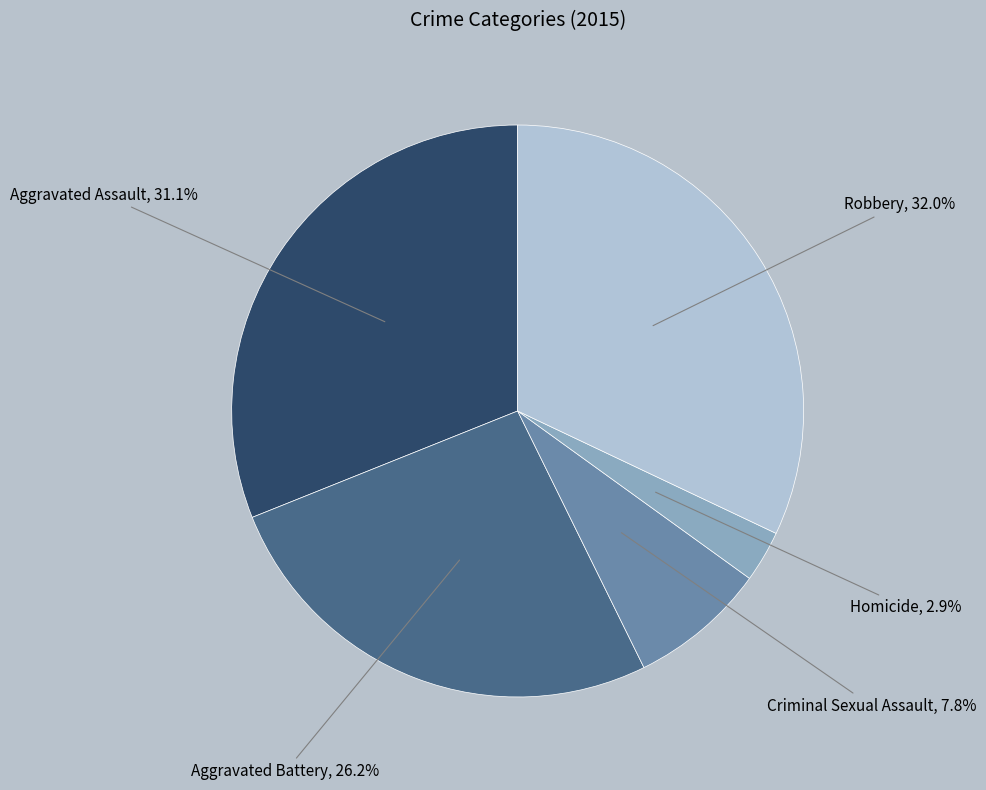

To the nearest percent, what is the difference between the largest and smallest slice percentages?

29%